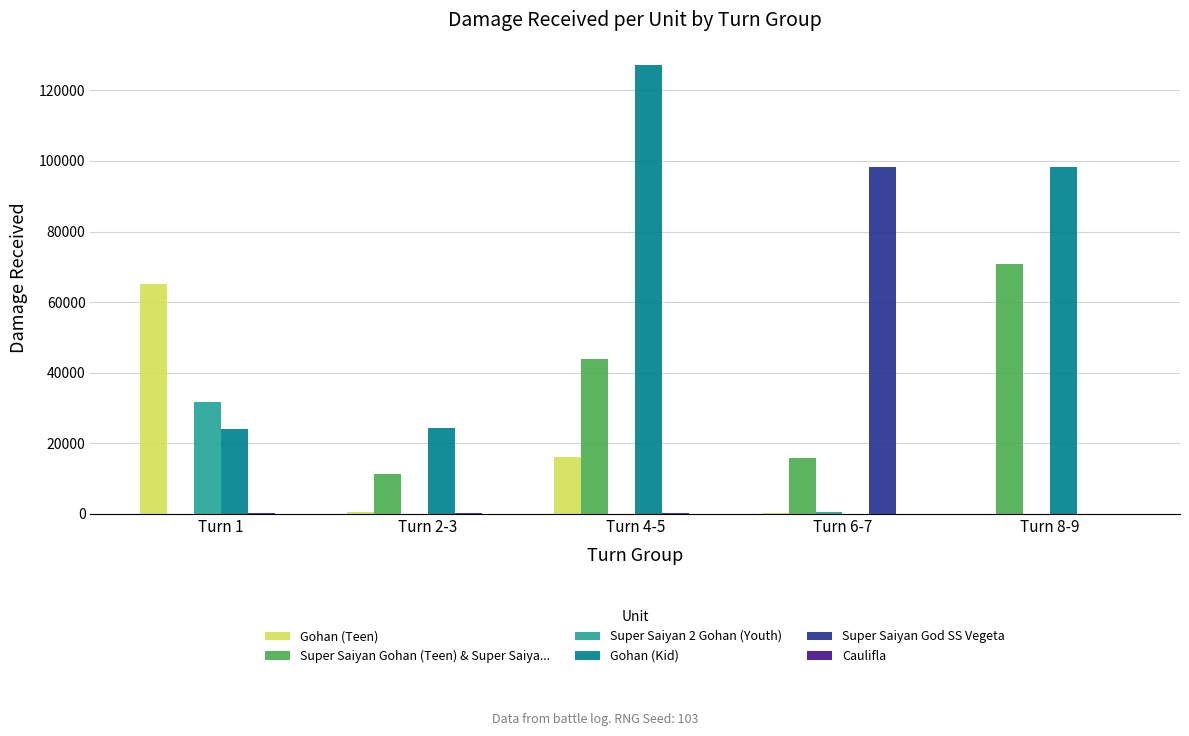

Count the number of data series in this chart.

5